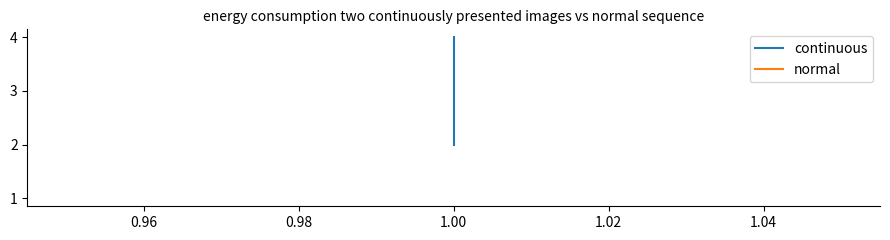

Is the value of normal at 1.00 greater than the value of continuous at 1.00?

No